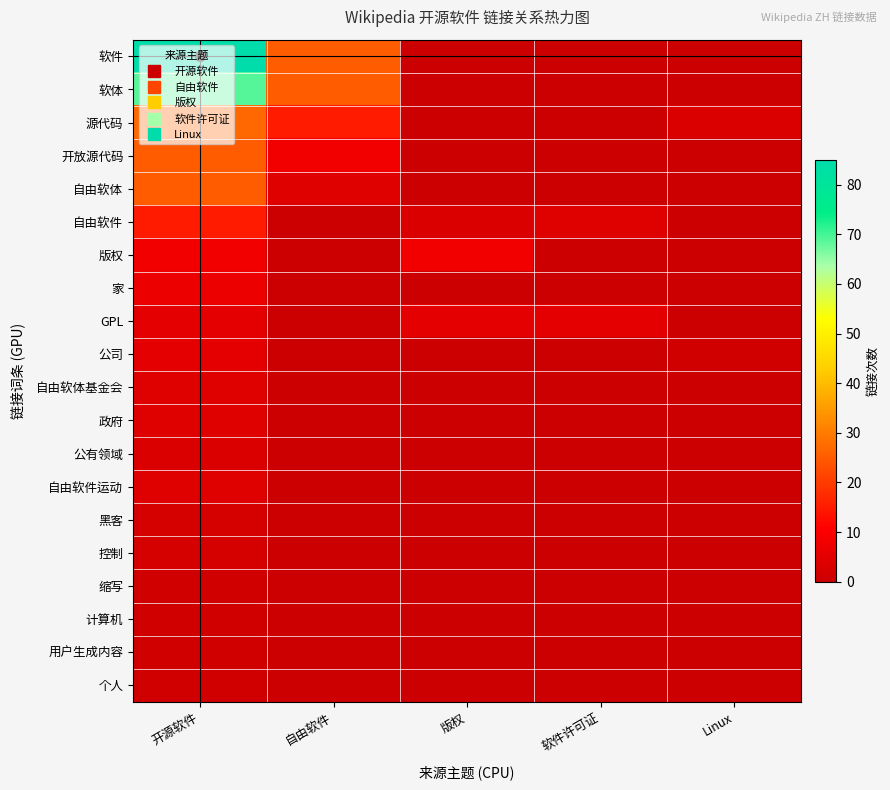

Rank the series by their maximum value, from highest to lowest.

软件, 软体, 源代码, 开放源代码, 自由软体, 自由软件, 版权, 家, GPL, 公司, 自由软体基金会, 政府, 自由软件运动, 公有领域, 黑客, 控制, 缩写, 计算机, 用户生成内容, 个人